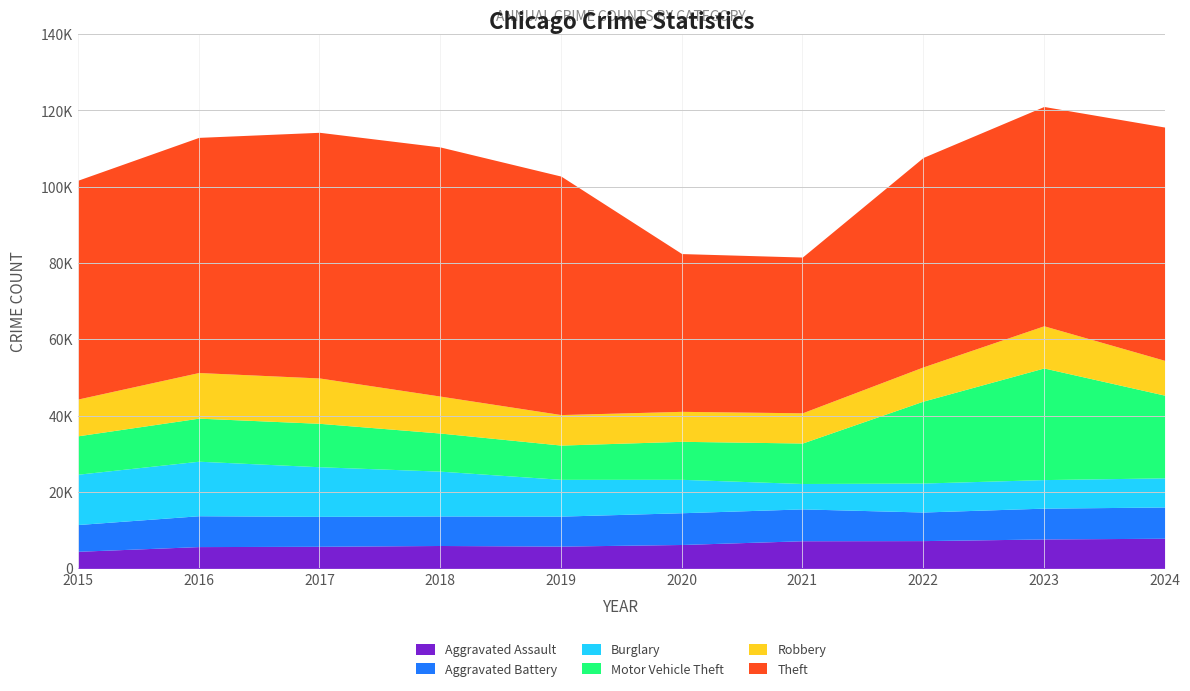

True or false: Aggravated Battery has more than 0 interior local peaks.

True